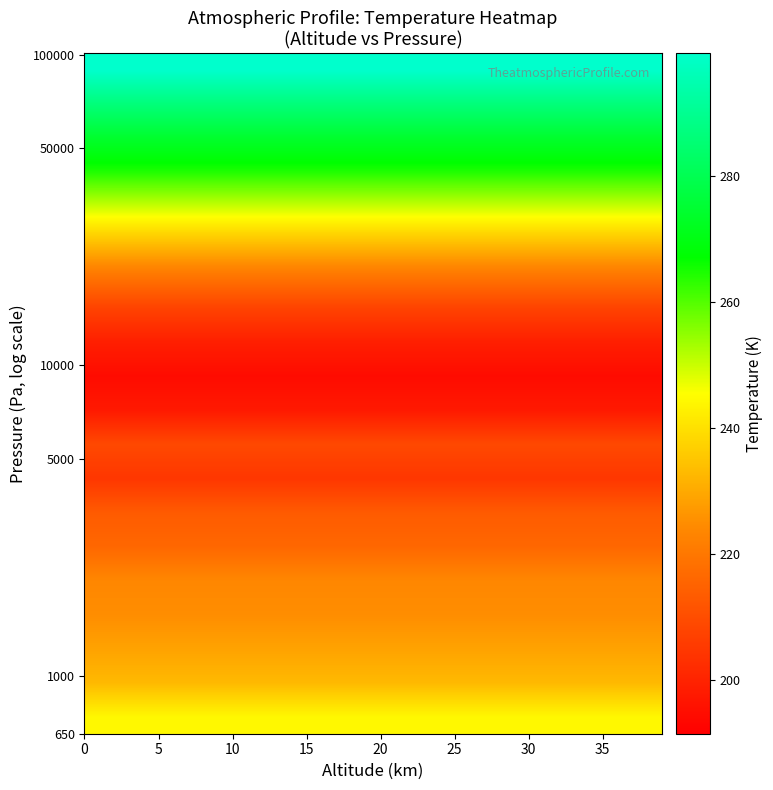

At how many categories does at least one series exceed 294?

40